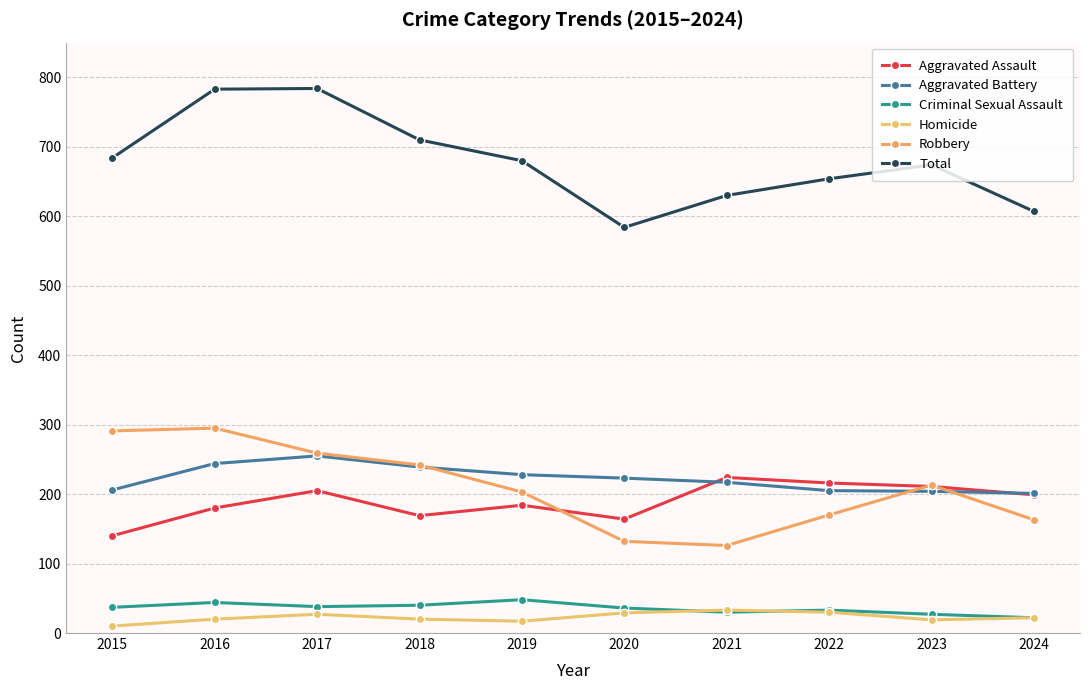

What value does the Total series have at 2024, to the nearest 10?

610